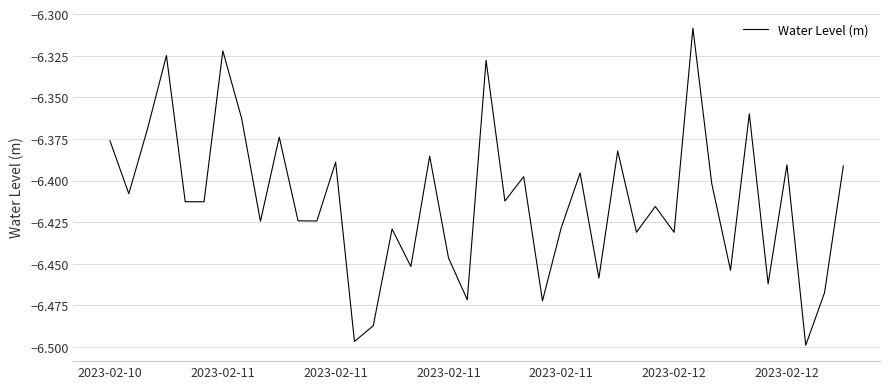

Reading left to right, transcribe all the data shown in this chart.

-6.4	-6.4	-6.4	-6.3	-6.4	-6.4	-6.3	-6.4	-6.4	-6.4	-6.4	-6.4	-6.4	-6.5	-6.5	-6.4	-6.5	-6.4	-6.4	-6.5	-6.3	-6.4	-6.4	-6.5	-6.4	-6.4	-6.5	-6.4	-6.4	-6.4	-6.4	-6.3	-6.4	-6.5	-6.4	-6.5	-6.4	-6.5	-6.5	-6.4